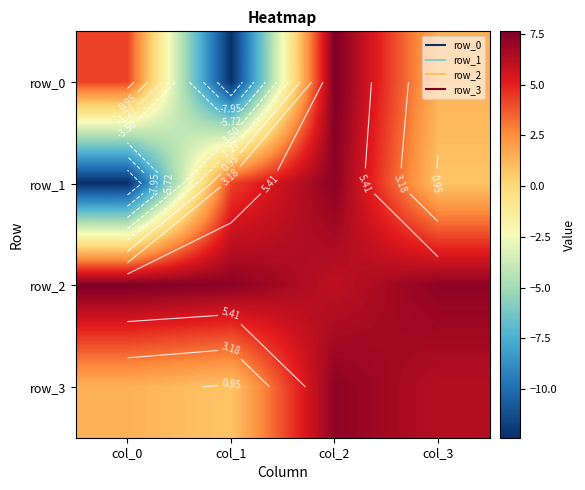

At which label does row_2 first exceed 7?

col_0